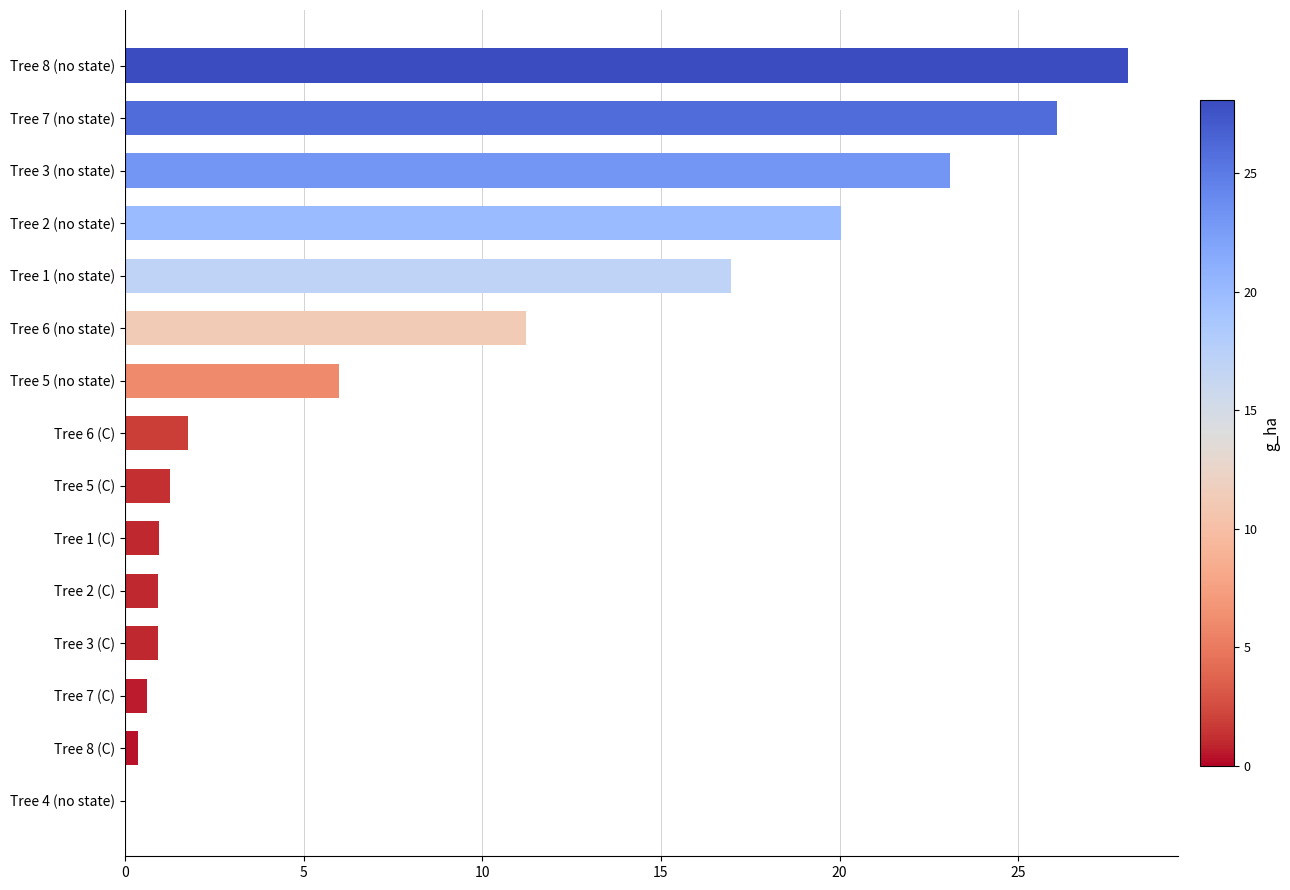

At which category does the chart reach its peak across all series?

Tree 8 (no state)